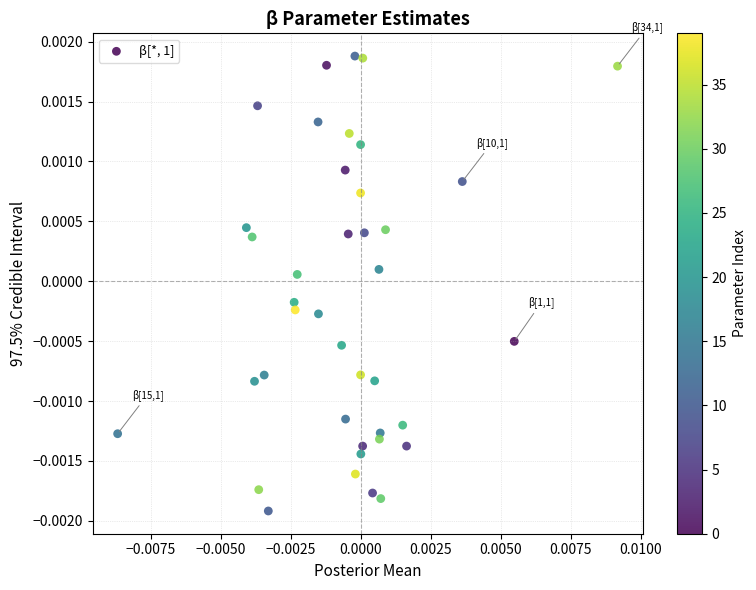

Count the number of points in this scatter plot.

40